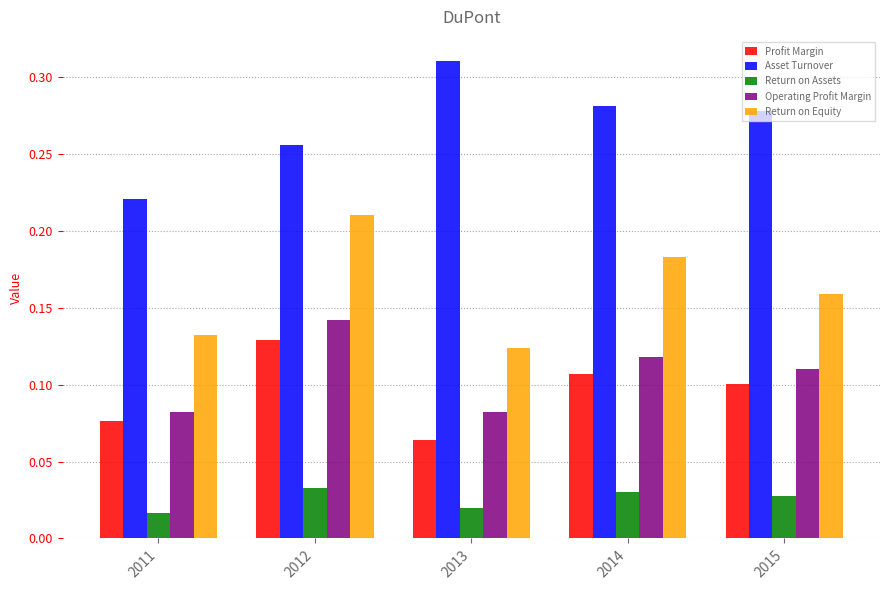

Count the number of categories in the chart.

5